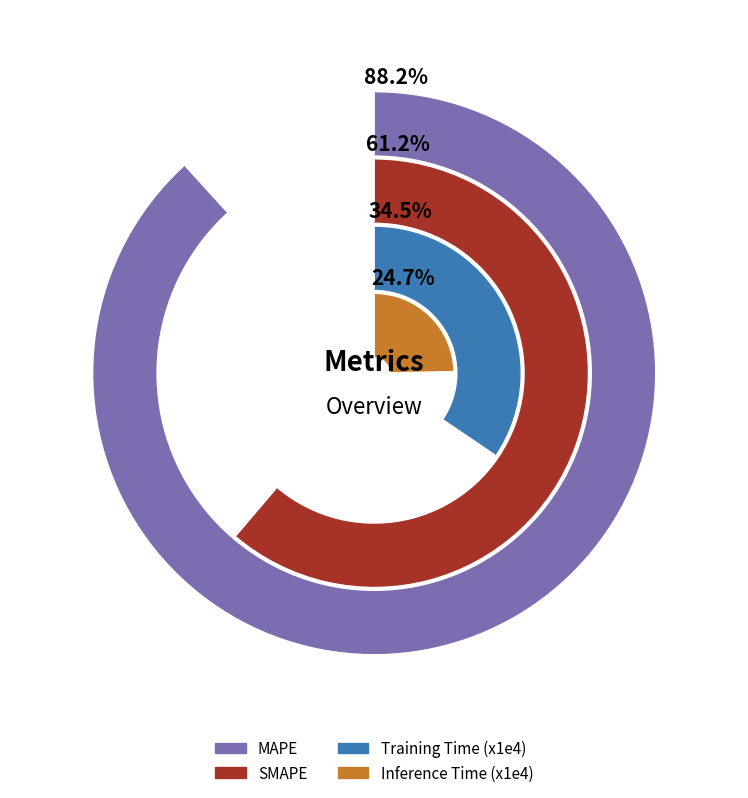

Which slice is the smallest?

Inference Time